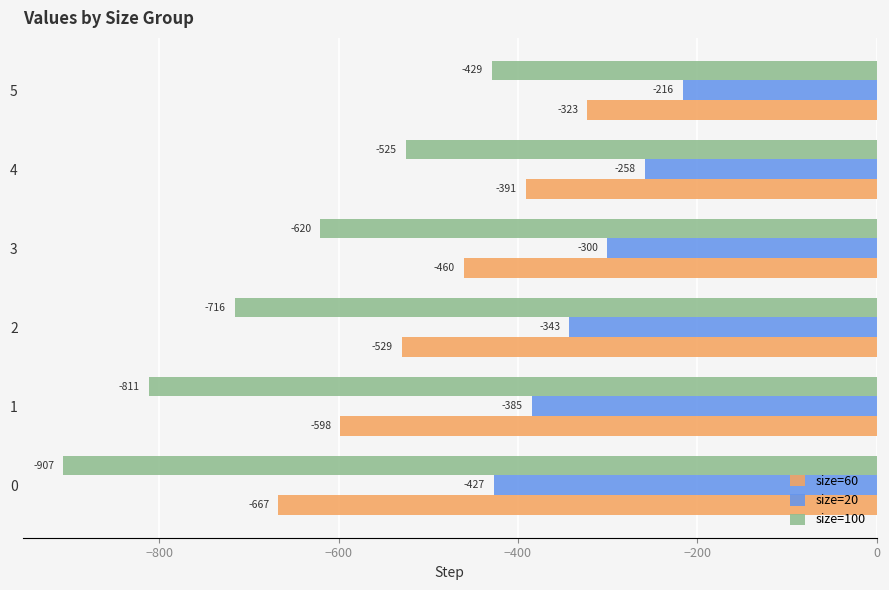

The value of size=20 at 4 is -450.3. True or false?

False